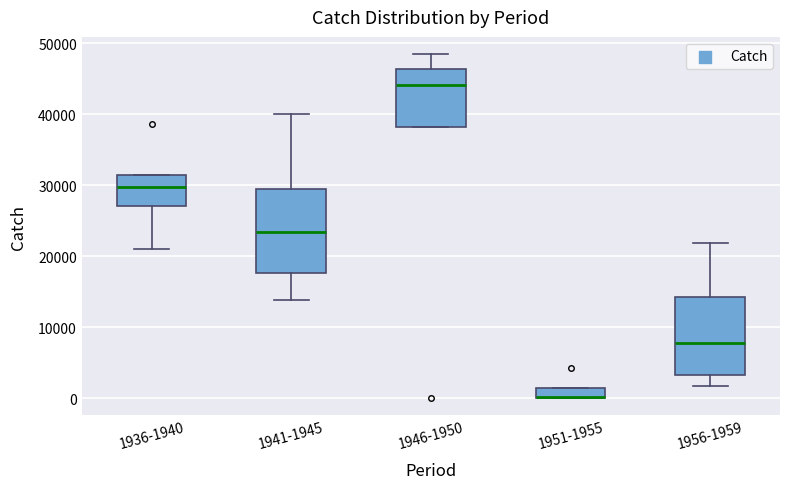

Where is the lower edge of the box for 1956-1959 on the y-axis? The values are not printed on the chart, so give them approximately, as read against the axis.

3000